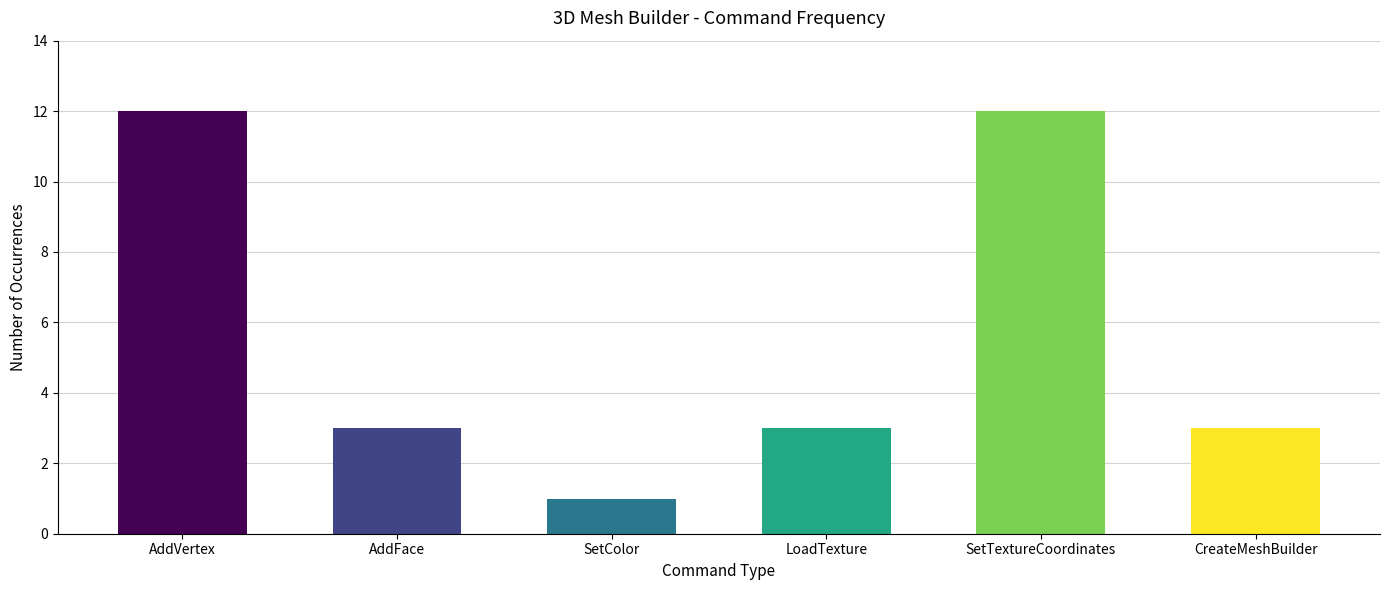

What value does the data have at LoadTexture, to the nearest 5?

5